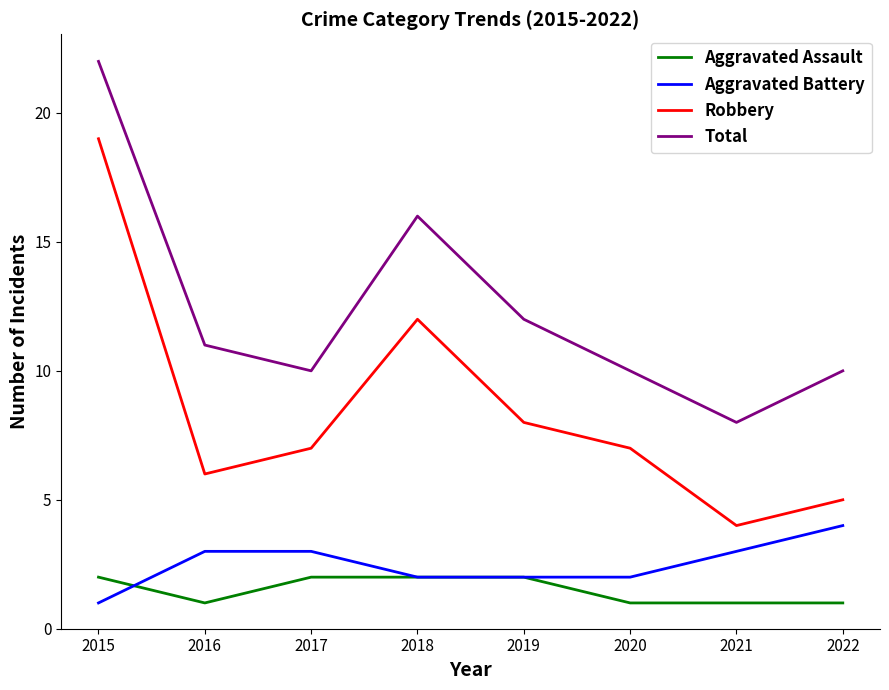

What is the difference between the second highest and second lowest values in the Aggravated Assault series?

1